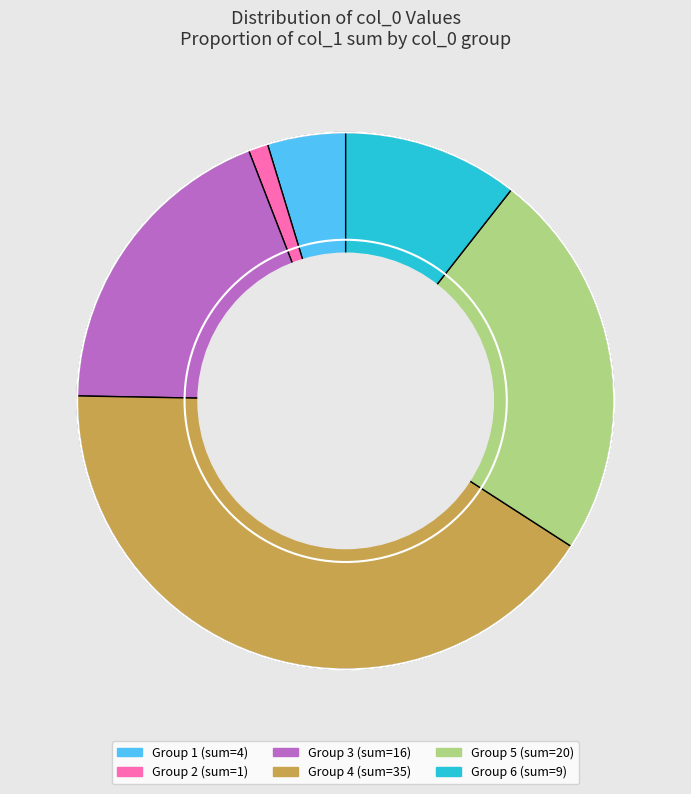

Is there any slice that represents more than half of the pie?

No